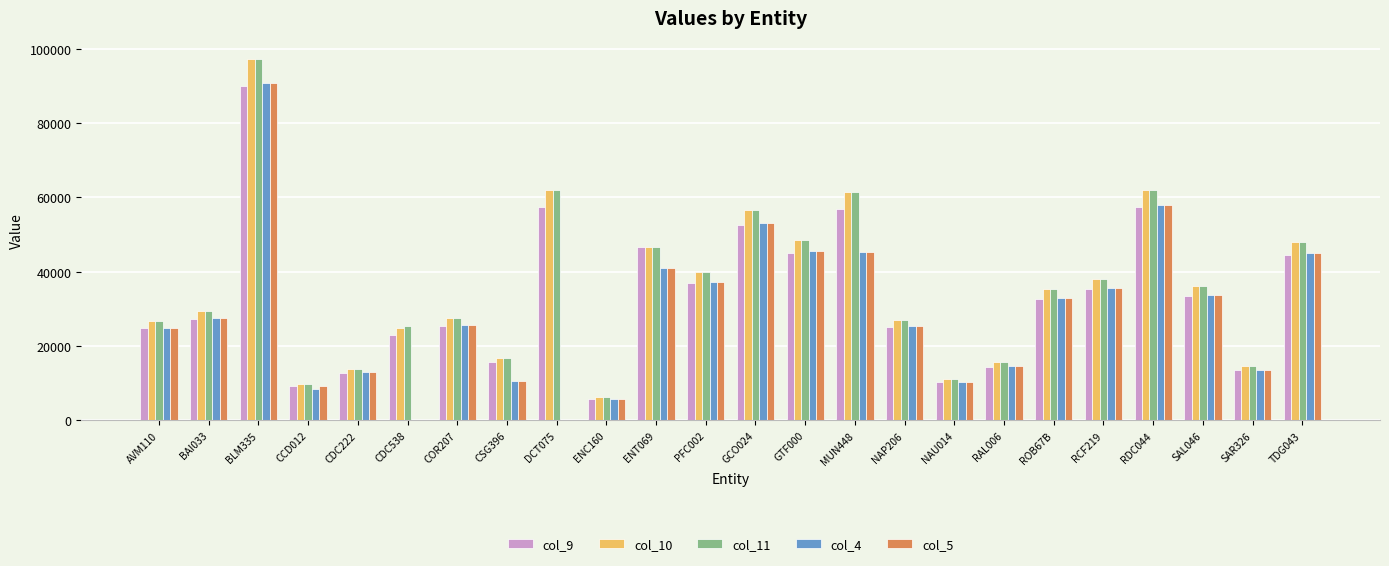

What is the maximum value shown in the chart?

97277.5